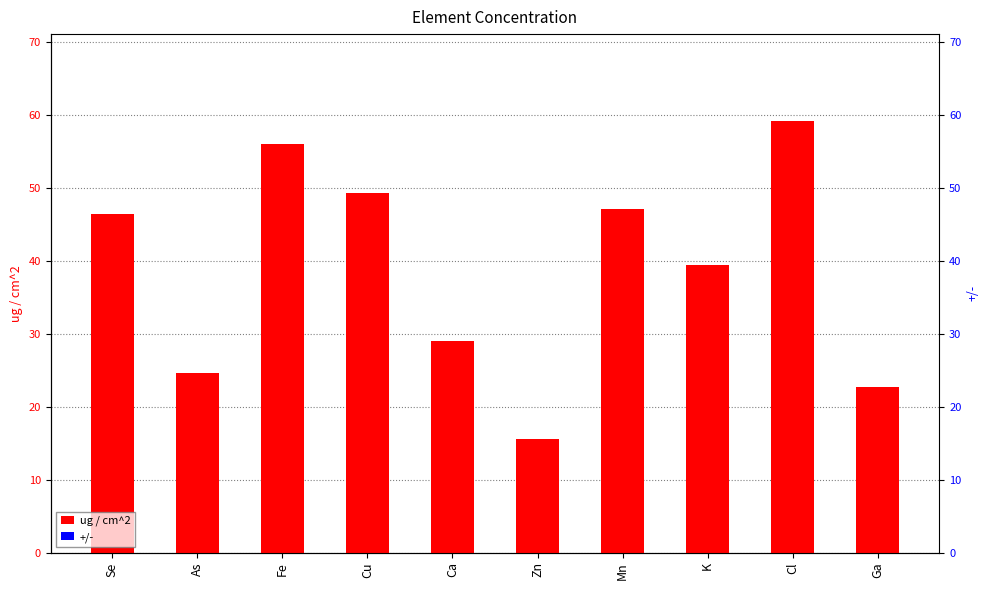

What is the spread (max minus min) of values at Fe?

56.0